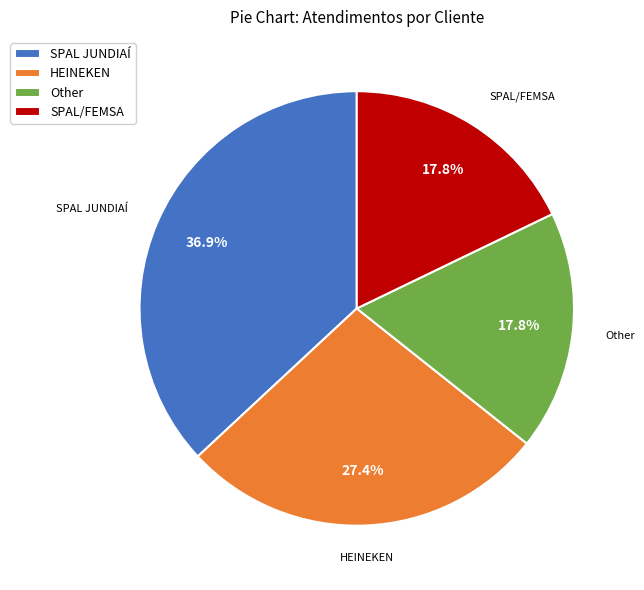

Is SPAL JUNDIAÍ the majority of the pie?

No